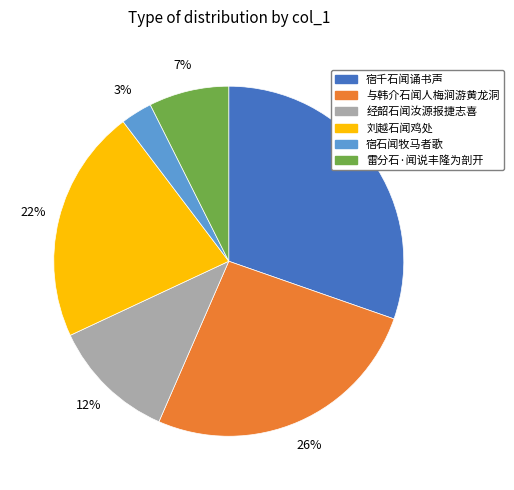

To the nearest percent, what percentage of the pie is 经韶石闻汝源报捷志喜?

12%